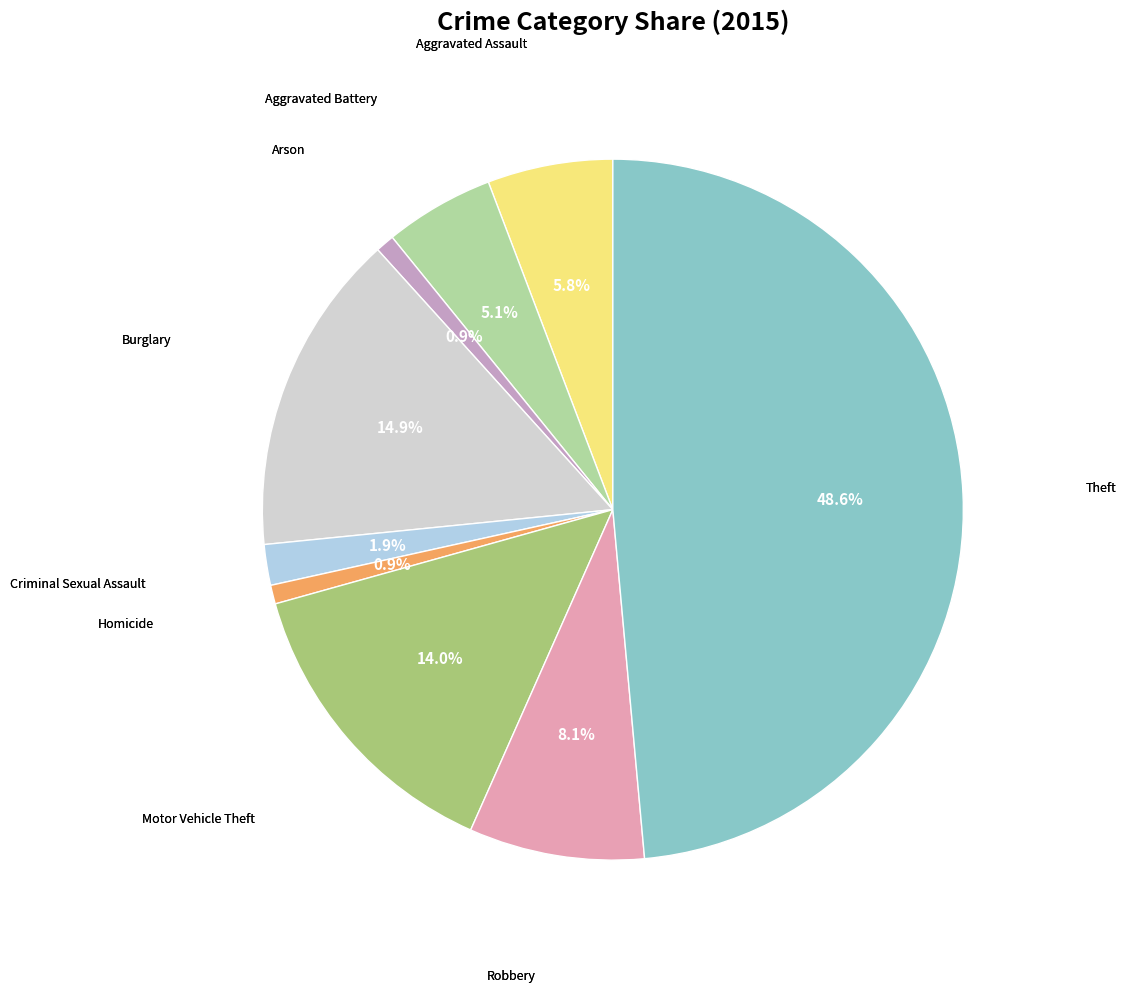

To the nearest percent, what is the average slice percentage?

11%